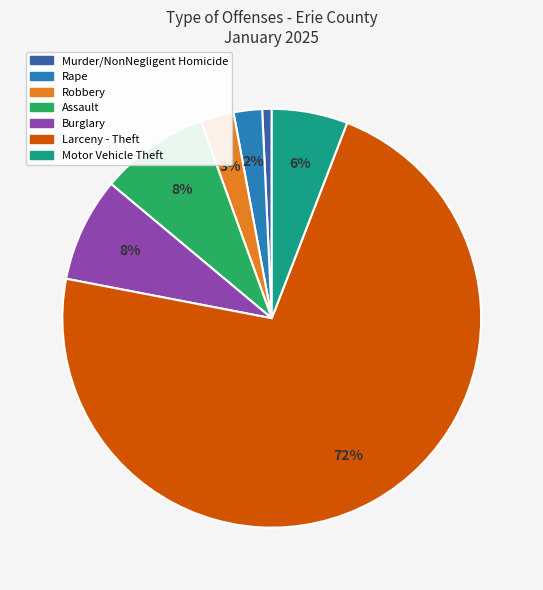

To the nearest percent, what portion does Rape represent?

2%